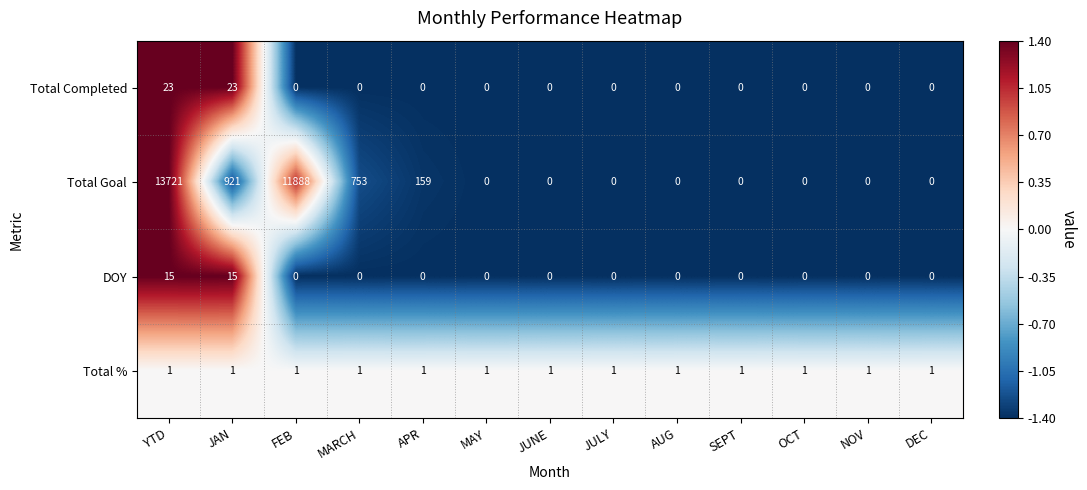

At how many categories does at least one series exceed 0?

13